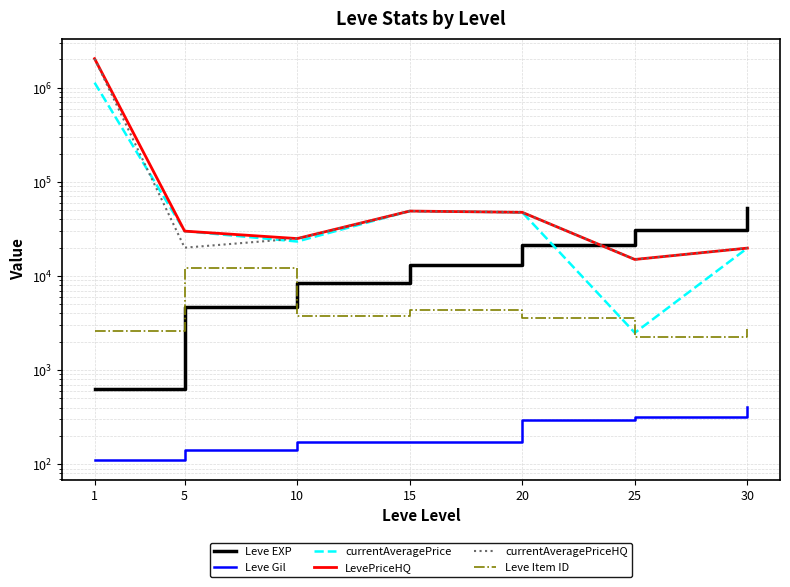

Which series ends up on top after the final intersection of Leve EXP and LevePriceHQ?

Leve EXP